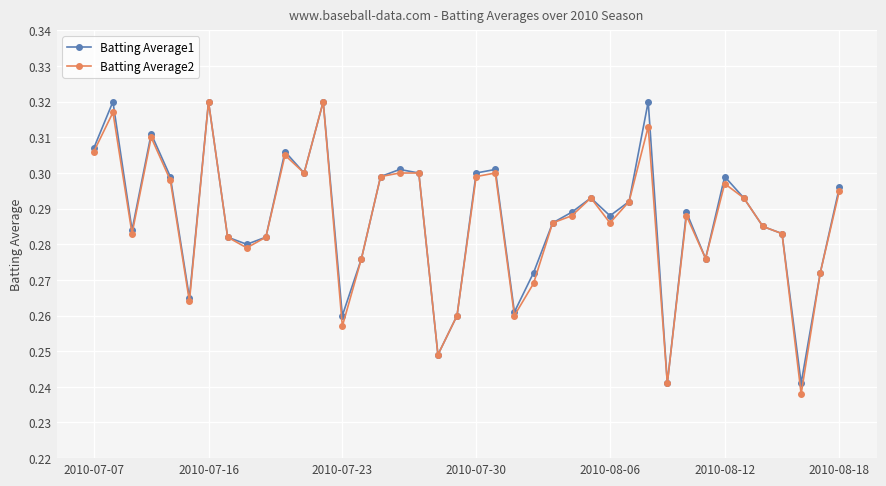

At how many categories does at least one series exceed 0?

40